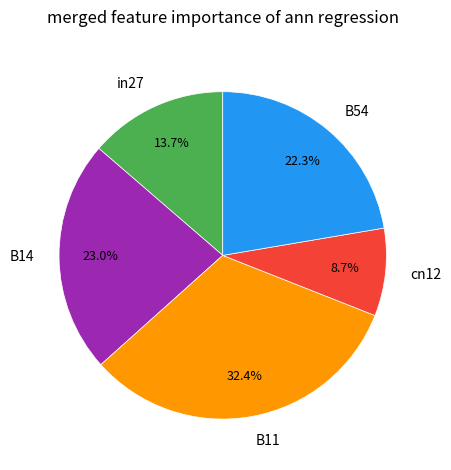

Between B14 and B11, which is larger?

B11